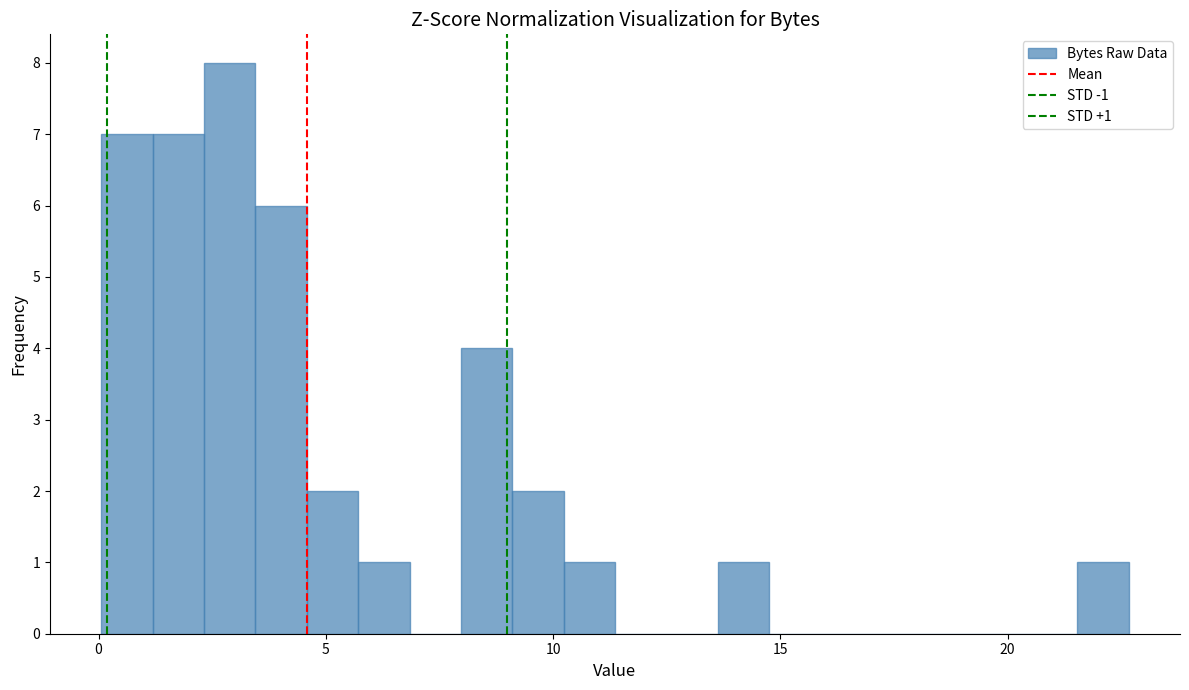

Read against the x-axis, roughly where is the centre of the tallest bar?

3.0